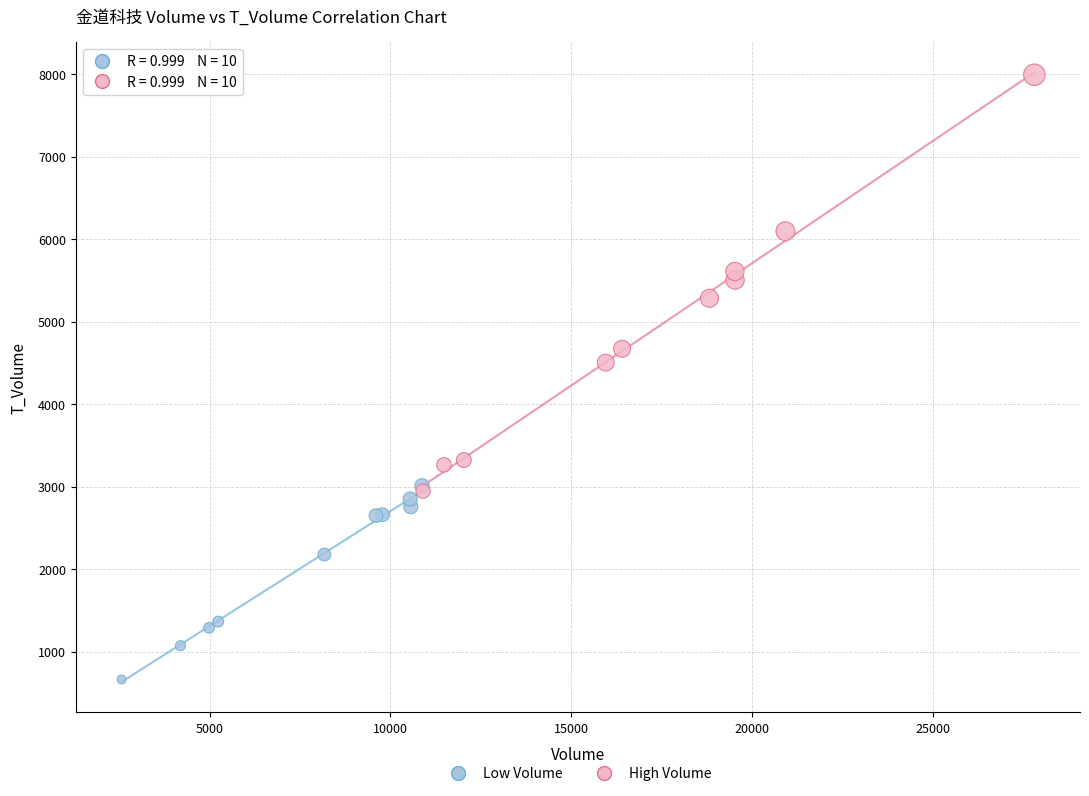

Which series contains the lowest Y value?

Low Volume